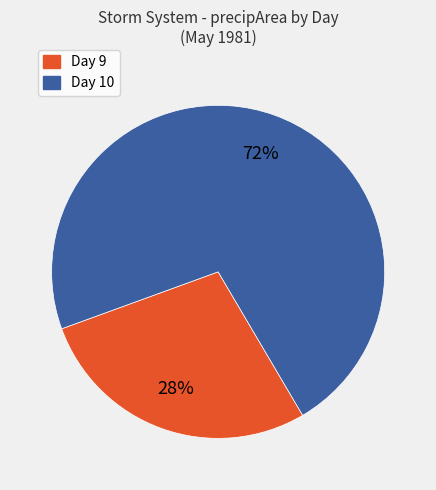

To the nearest percent, what is the average slice percentage?

50%